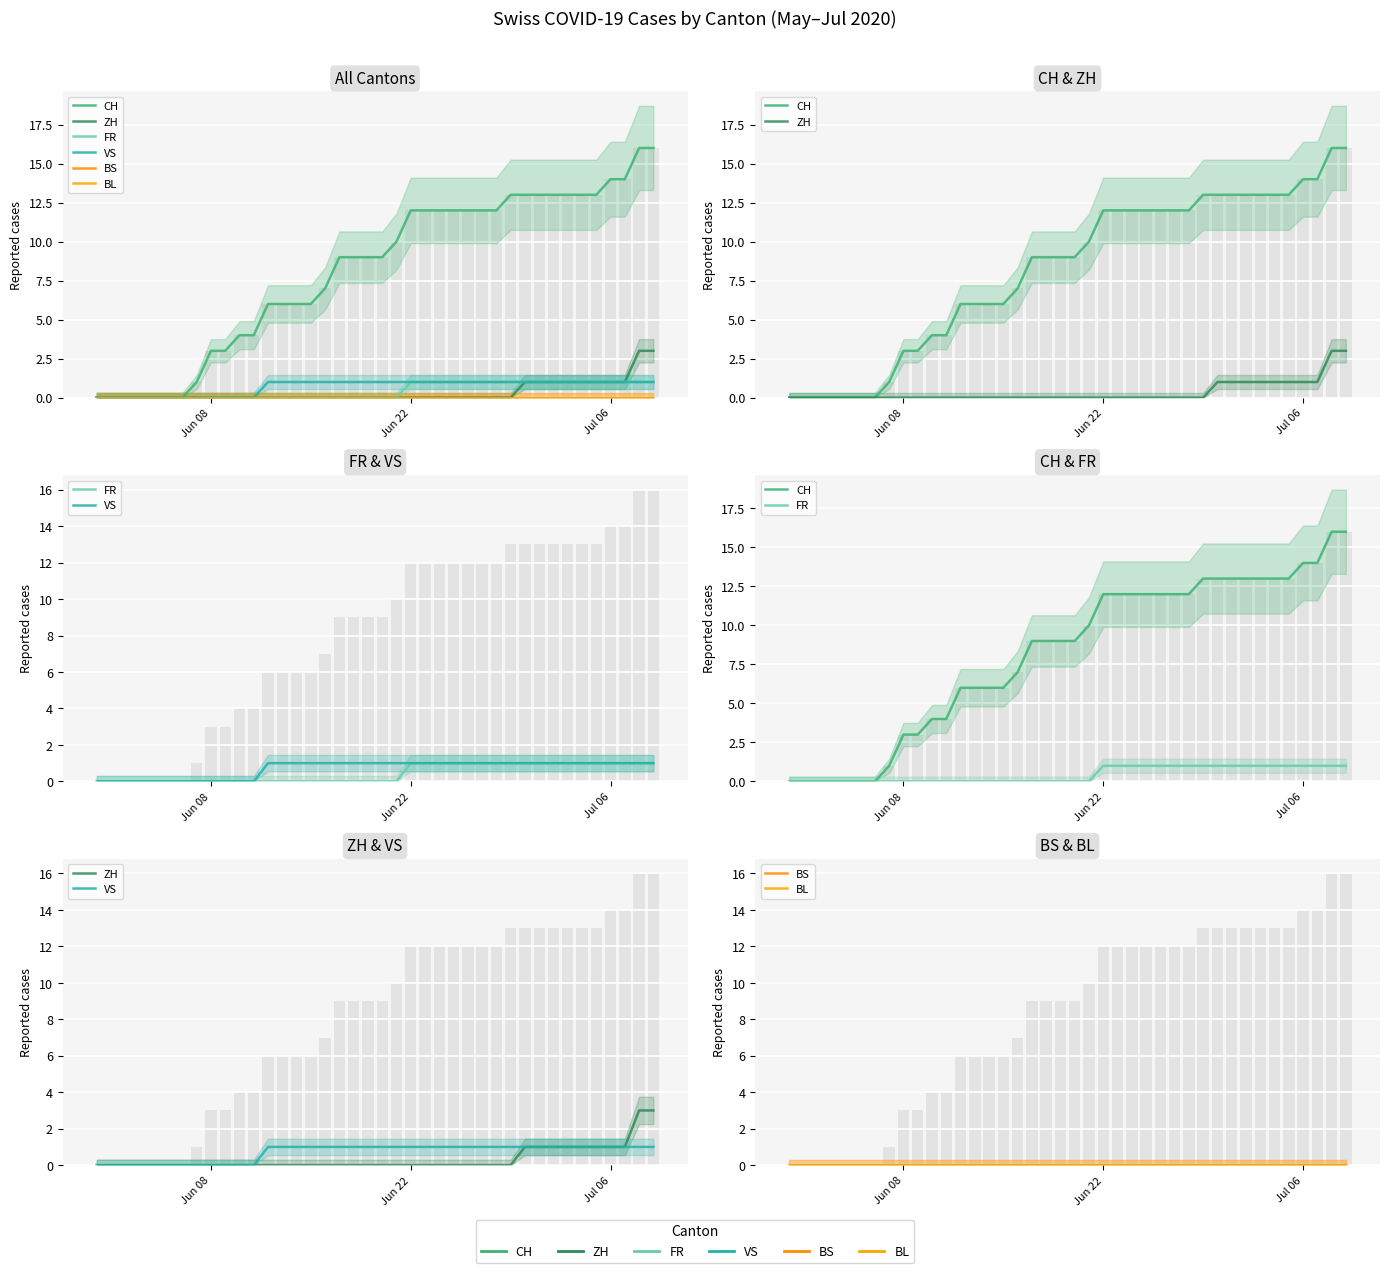

What is the spread (max minus min) of values at Jun 22?

12